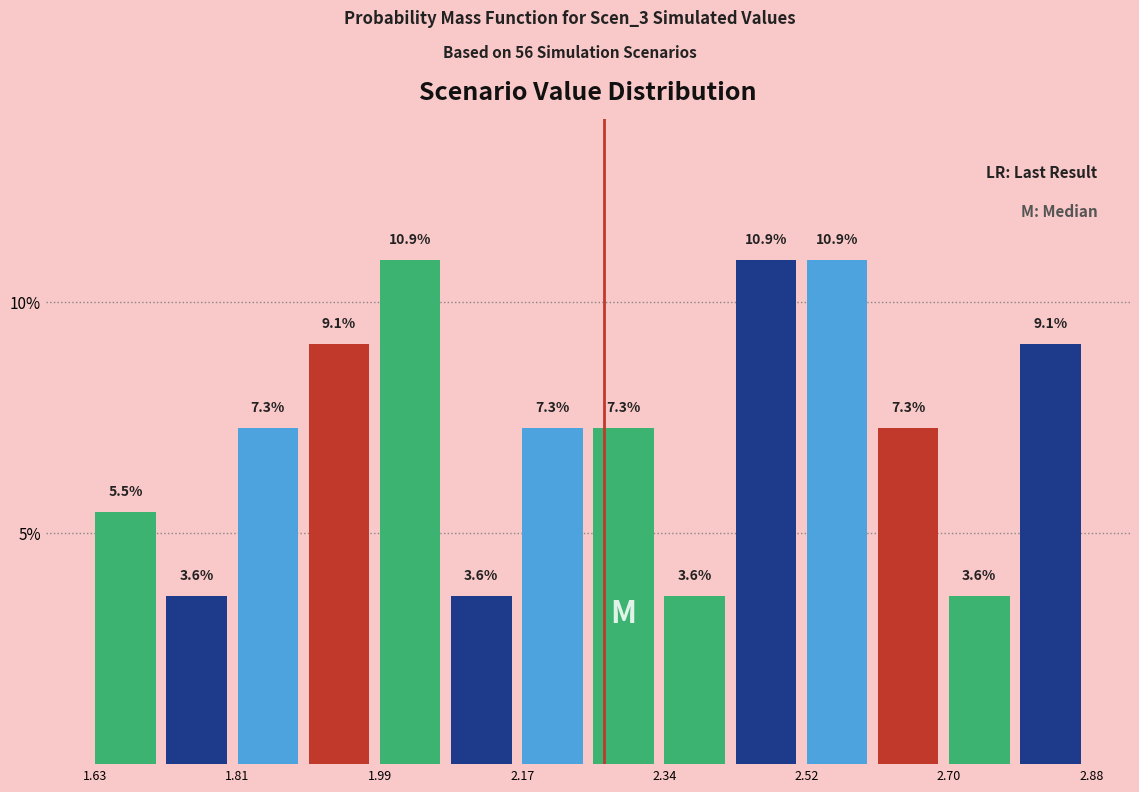

Reading left to right, transcribe this chart: for each bar, give the range it covers on the x-axis and its height. The bar edges are not printed on the chart, so give them approximately, as read against the axis.

1.64 to 1.72: 5.5
1.72 to 1.82: 3.6
1.82 to 1.90: 7.3
1.90 to 1.98: 9.1
1.98 to 2.08: 10.9
2.08 to 2.16: 3.6
2.16 to 2.26: 7.3
2.26 to 2.34: 7.3
2.34 to 2.44: 3.6
2.44 to 2.52: 10.9
2.52 to 2.60: 10.9
2.60 to 2.70: 7.3
2.70 to 2.78: 3.6
2.78 to 2.88: 9.1